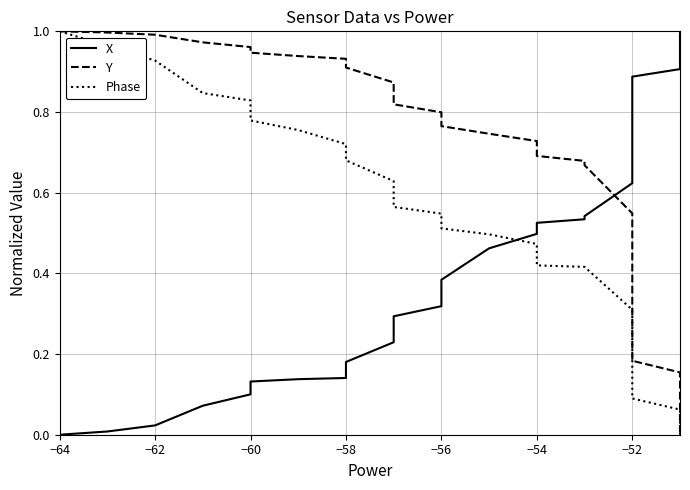

Reading left to right, transcribe all the data shown in this chart.

X: 0.0	0.0	0.0	0.1	0.1	0.1	0.1	0.1	0.2	0.2	0.3	0.3	0.3	0.4	0.5	0.5	0.5	0.5	0.5	0.5	0.5	0.5	0.6	0.6	0.7	0.7	0.7	0.8	0.8	0.8	0.8	0.9	0.9	0.9	0.9	0.9	0.9	1.0	1.0	1.0
Y: 1.0	1.0	1.0	1.0	1.0	0.9	0.9	0.9	0.9	0.9	0.8	0.8	0.8	0.8	0.7	0.7	0.7	0.7	0.7	0.7	0.7	0.7	0.5	0.5	0.5	0.4	0.4	0.4	0.3	0.3	0.3	0.2	0.2	0.2	0.2	0.1	0.1	0.1	0.1	0.0
Phase: 1.0	1.0	0.9	0.8	0.8	0.8	0.8	0.7	0.7	0.6	0.6	0.6	0.5	0.5	0.5	0.5	0.5	0.5	0.4	0.4	0.4	0.4	0.3	0.3	0.3	0.2	0.2	0.2	0.2	0.2	0.2	0.1	0.1	0.1	0.1	0.1	0.0	0.0	0.0	0.0